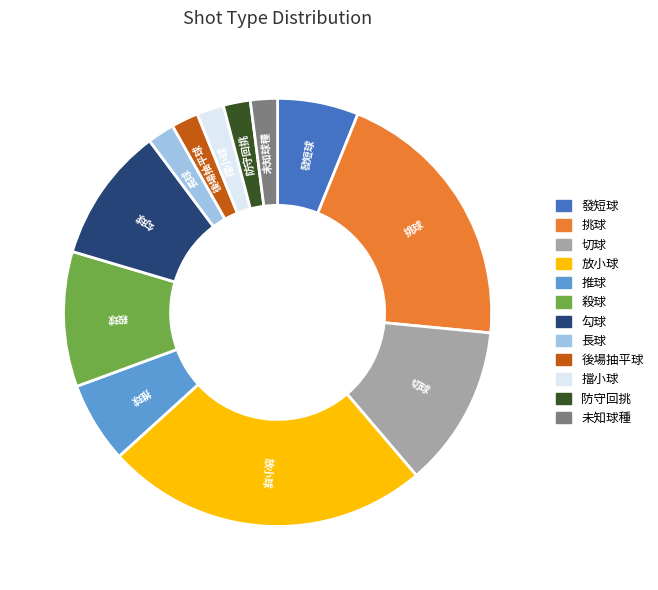

Between 挑球 and 推球, which is larger?

挑球